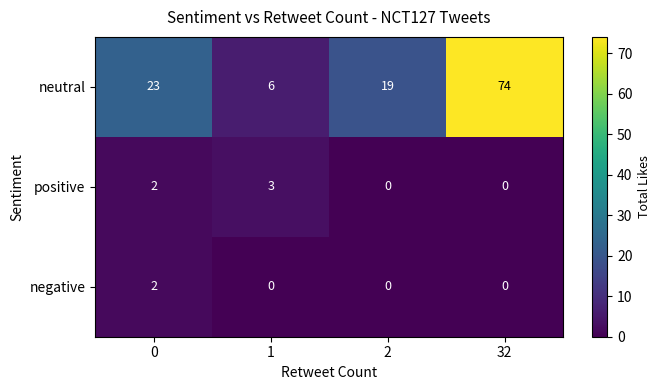

What is the maximum value shown in the chart?

74